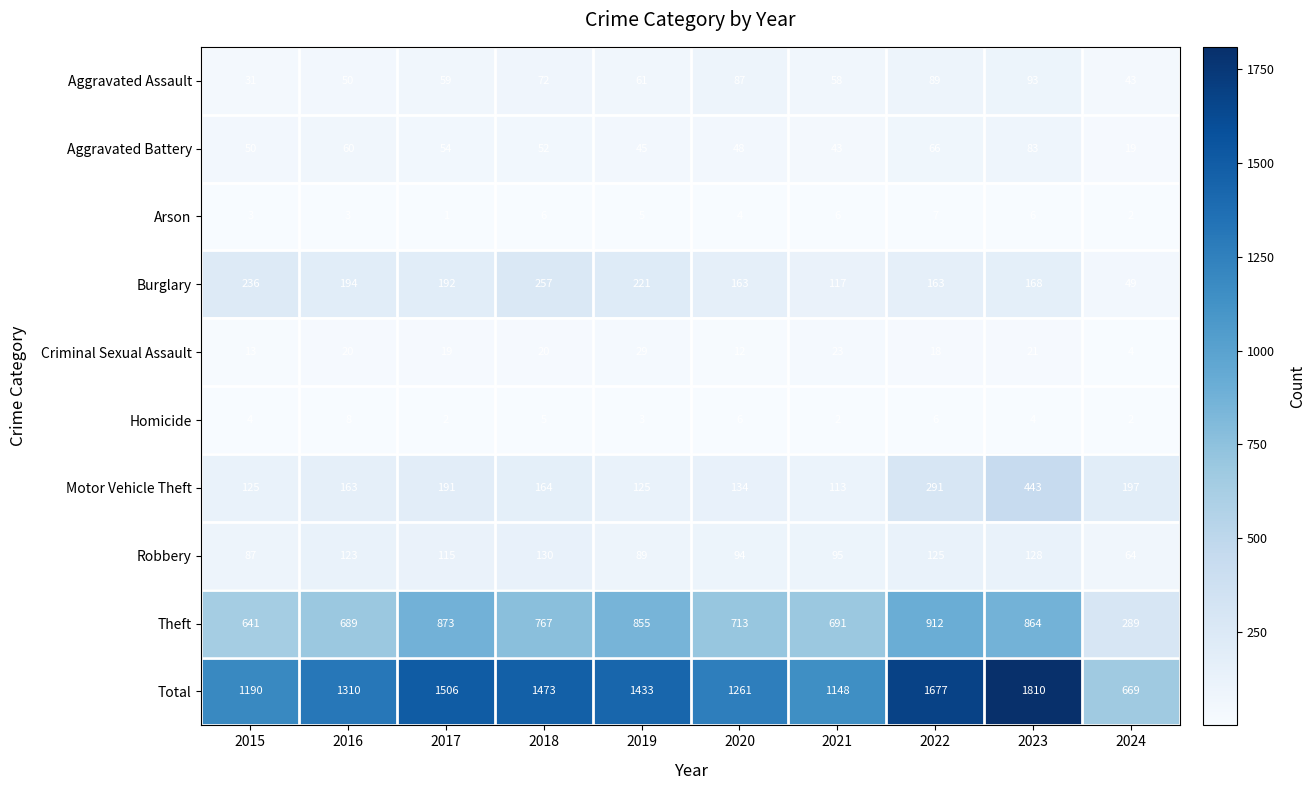

What is the difference between the highest and lowest values at 2020?

1257